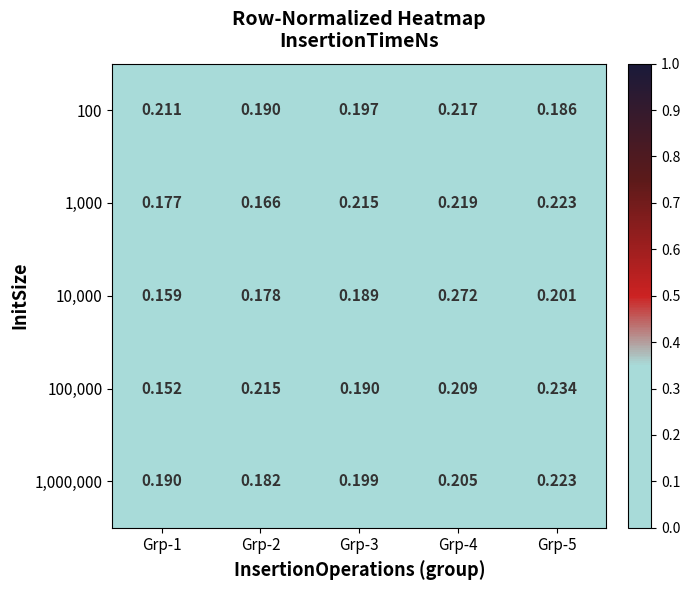

Which series has the largest total across all categories?

100